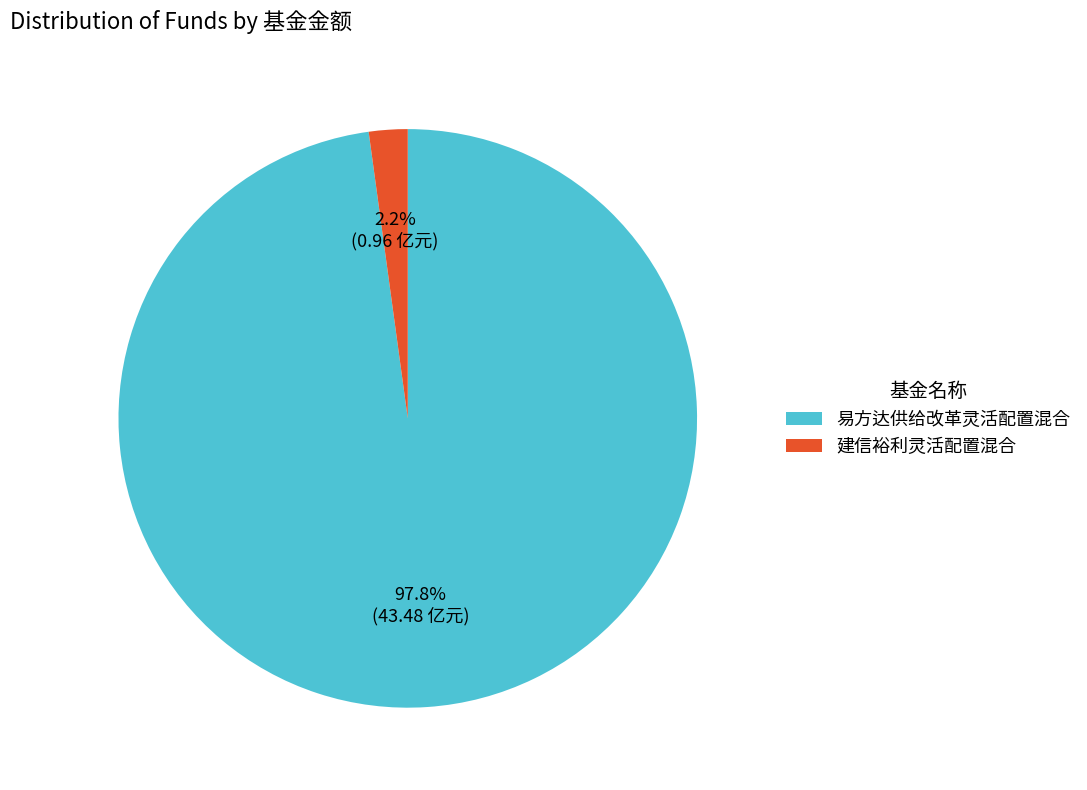

Combined, what portion of the pie is 建信裕利灵活配置混合 and 易方达供给改革灵活配置混合?

100.0%